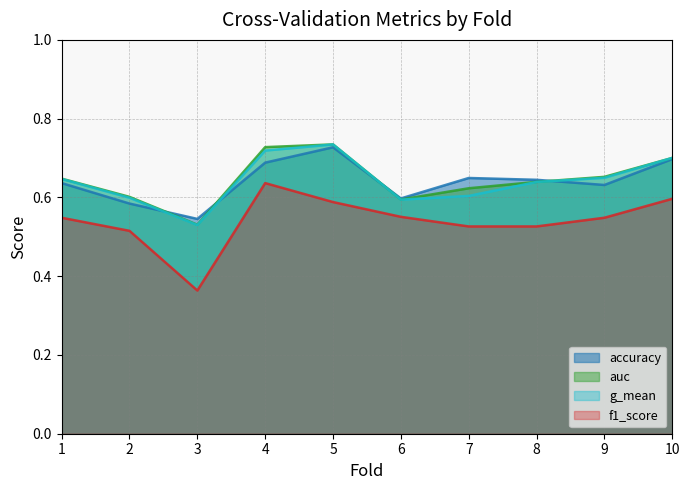

True or false: auc and f1_score cross at least once.

False